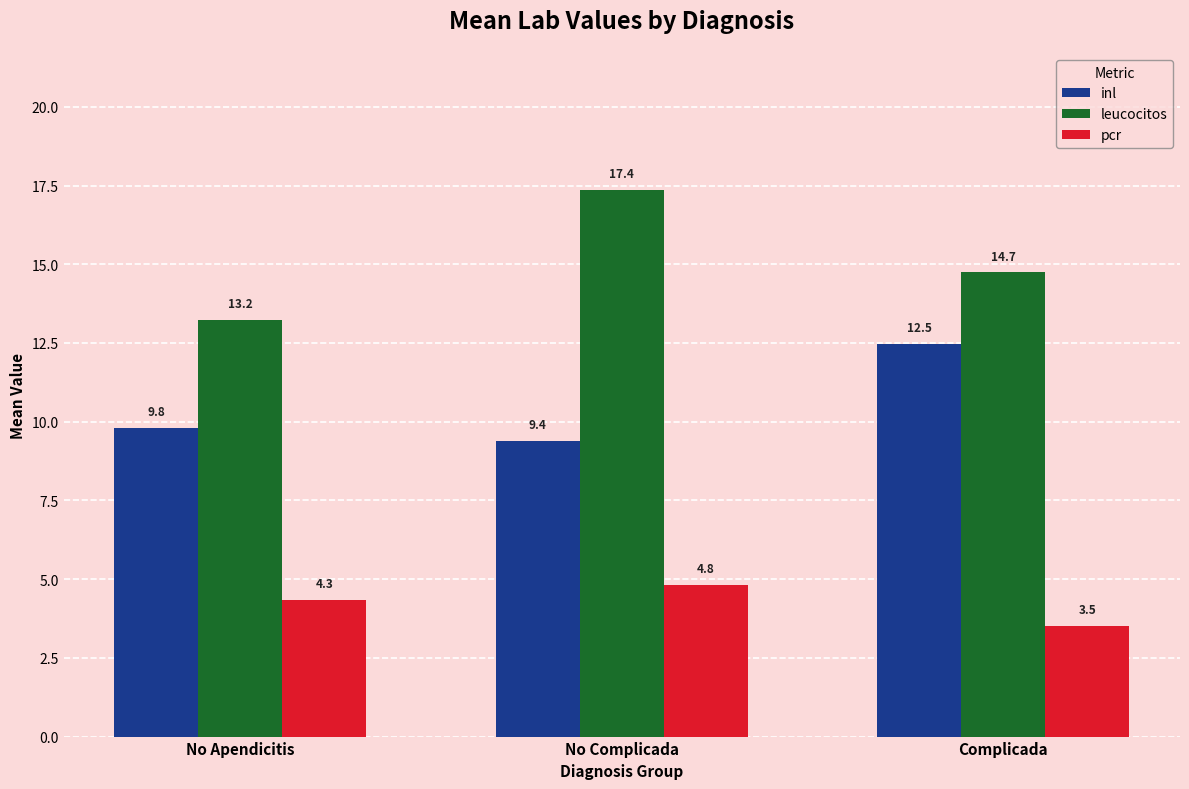

At which label is leucocitos closest to 15?

Complicada